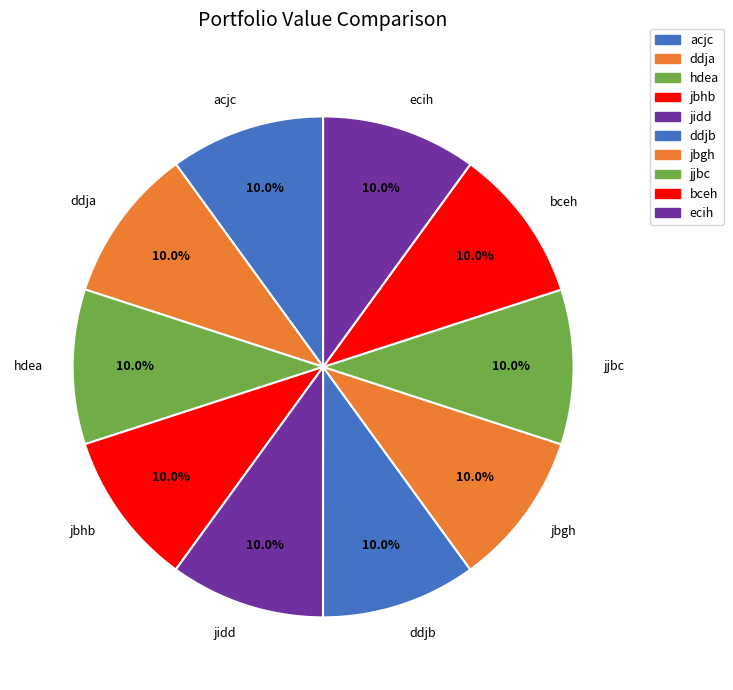

Does ecih represent more than half of the total?

No